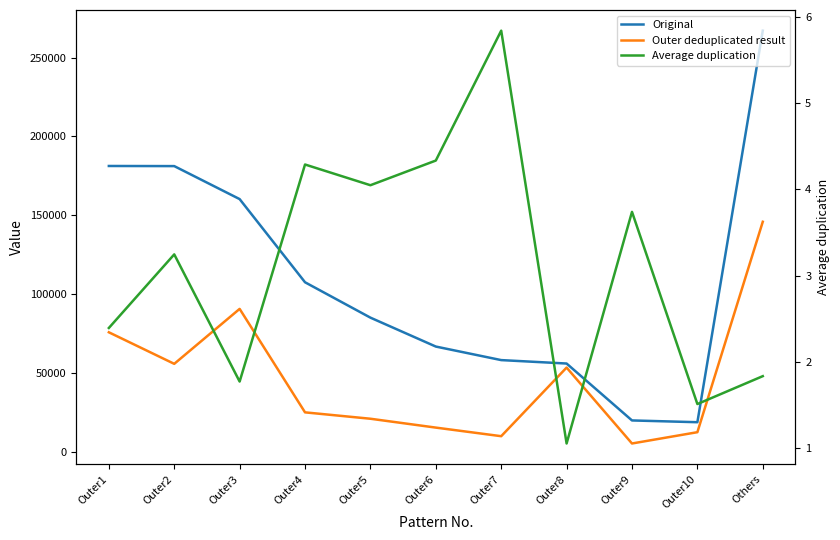

What is the maximum value shown in the chart?

267052.0